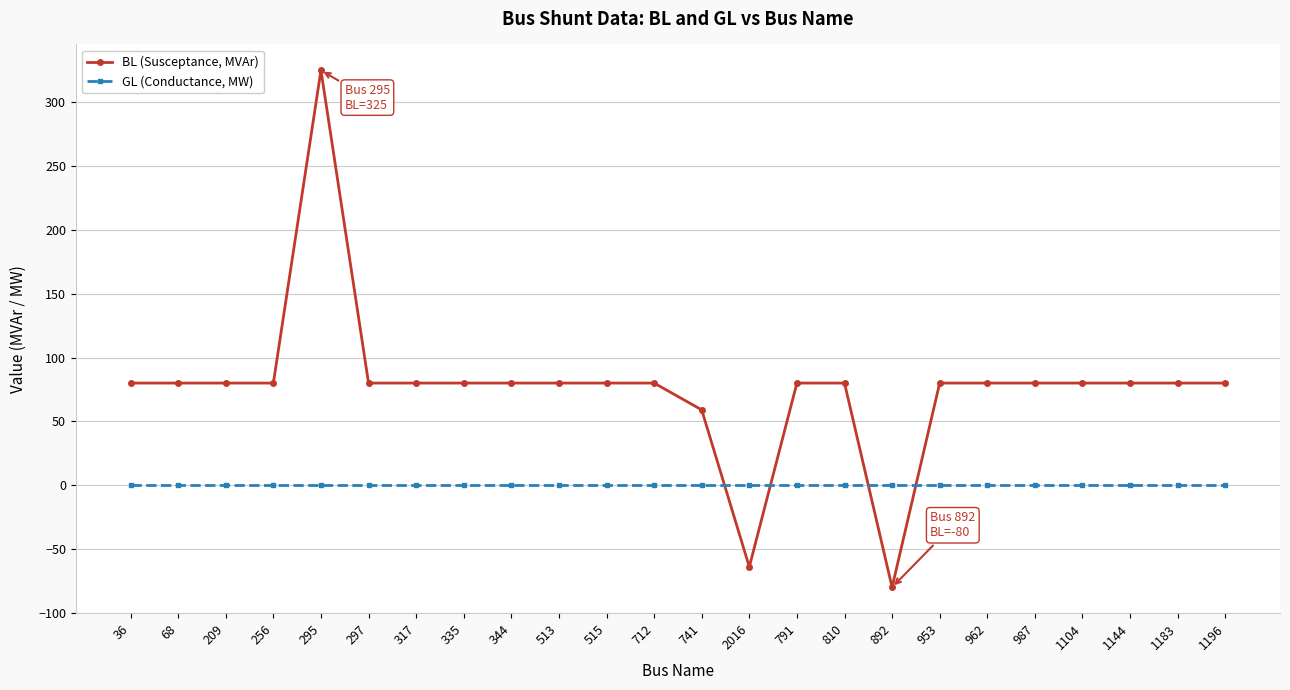

What is the difference between the highest and lowest values at 1144?

80